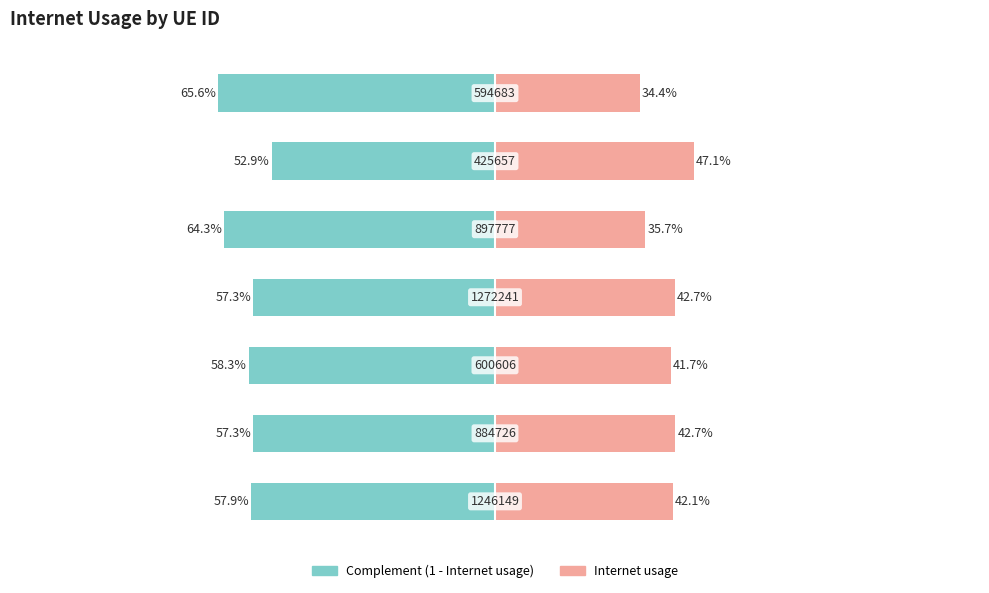

What is the value of the Complement (1 - Internet usage) bar at the 3rd from the left?

-0.6